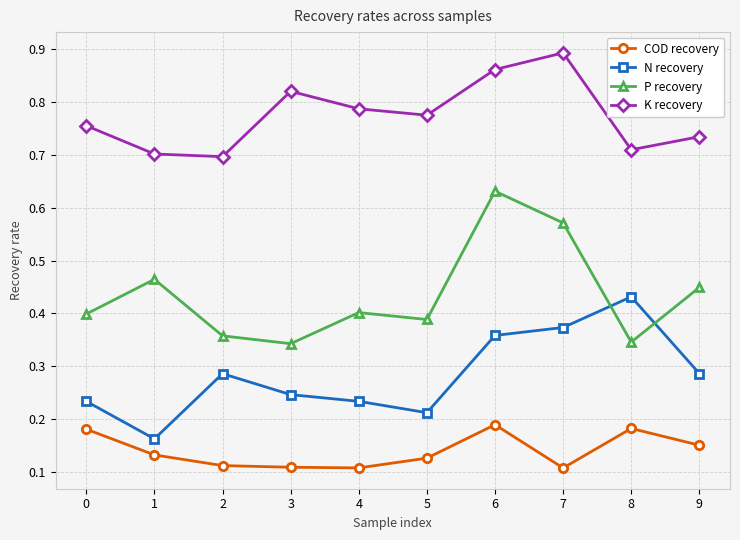

How many lines are shown in the chart?

4